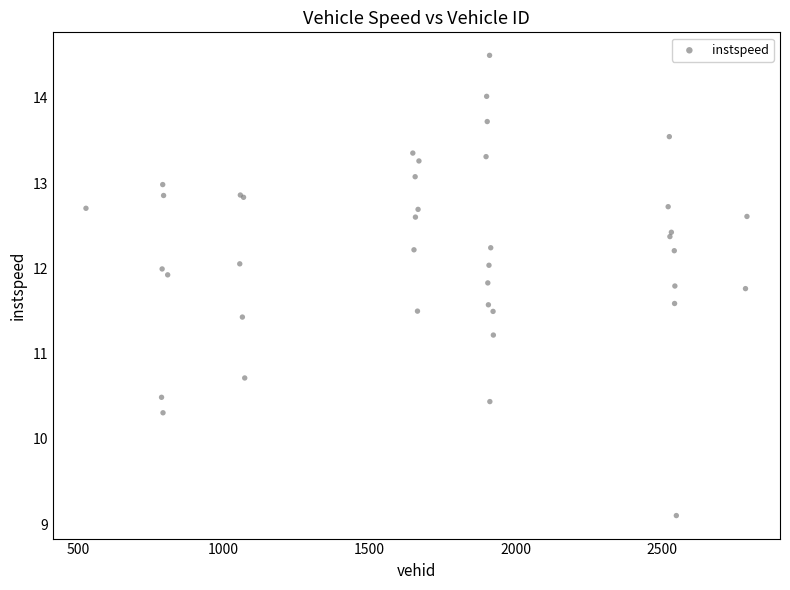

What Y value in the scatter plot is closest to 11?

11.2